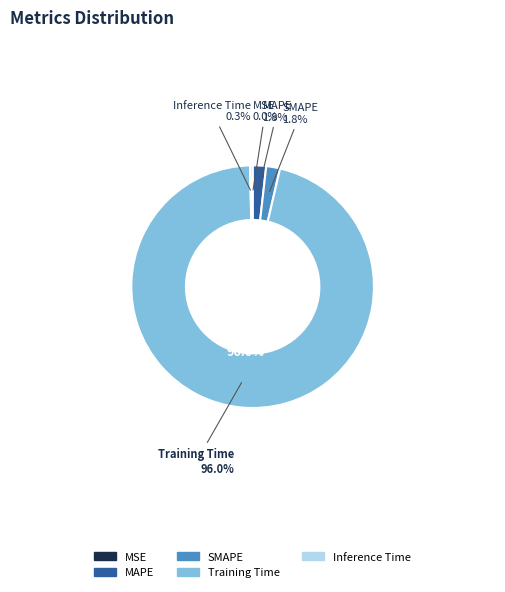

Between MSE and MAPE, which is larger?

MAPE